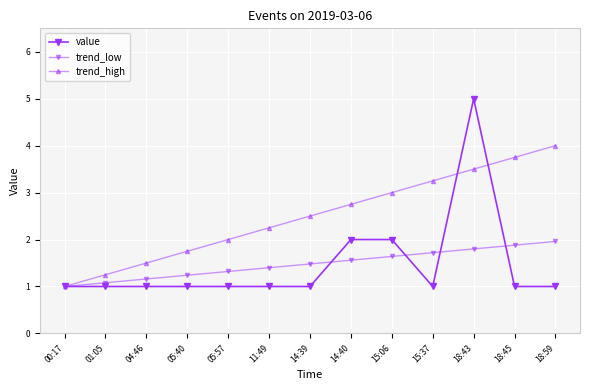

List the labels in order of value value, smallest first.

00:17, 01:05, 04:46, 05:40, 05:57, 11:49, 14:39, 15:37, 18:45, 18:59, 14:40, 15:06, 18:43